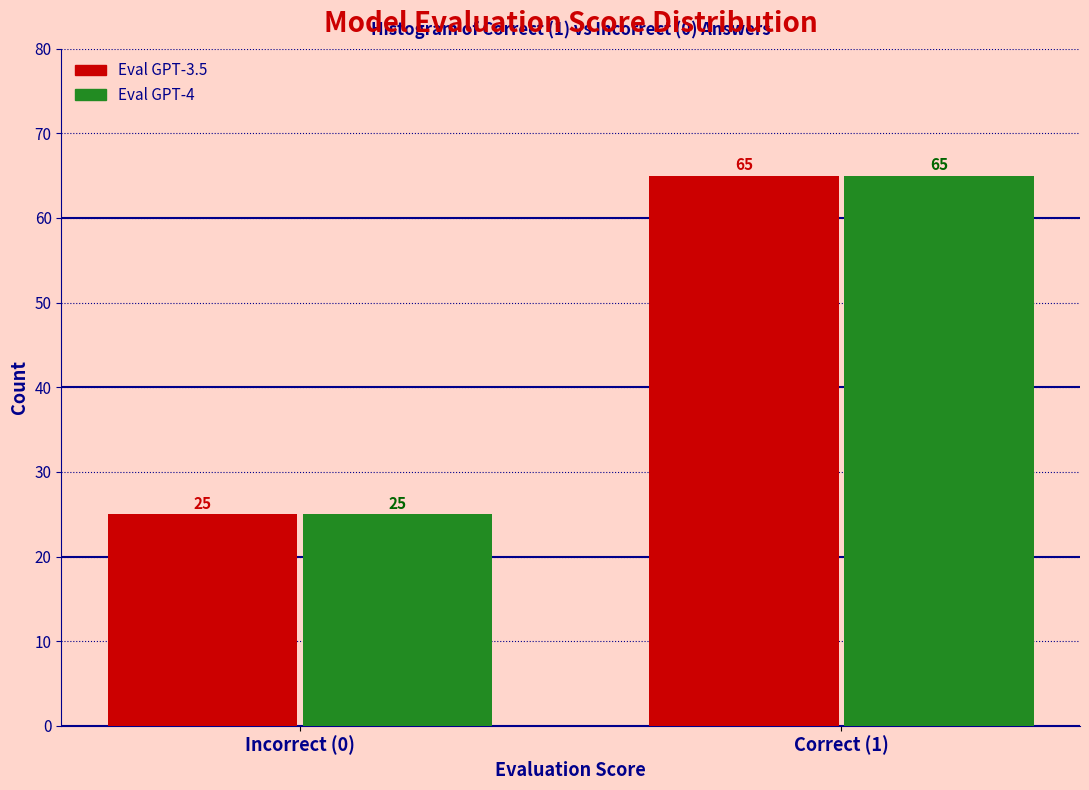

Reading left to right, list all the values displayed in this chart.

Eval GPT-3.5: Incorrect (0)=25	Correct (1)=65
Eval GPT-4: Incorrect (0)=25	Correct (1)=65